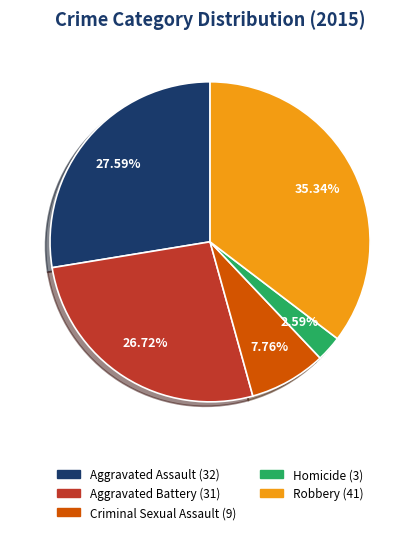

Does Homicide account for over 50% of the chart?

No